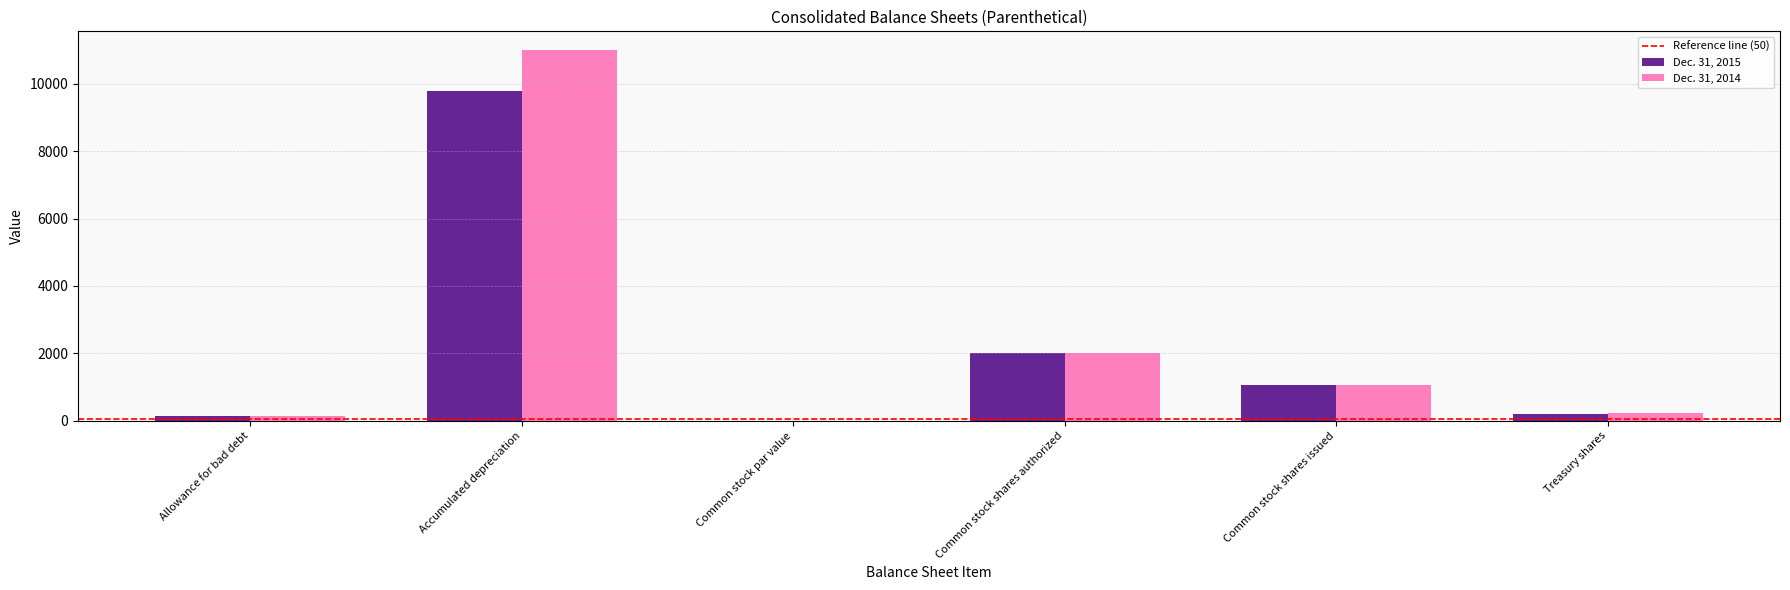

Which series changed the most between Accumulated depreciation and Common stock shares authorized?

Dec. 31, 2014